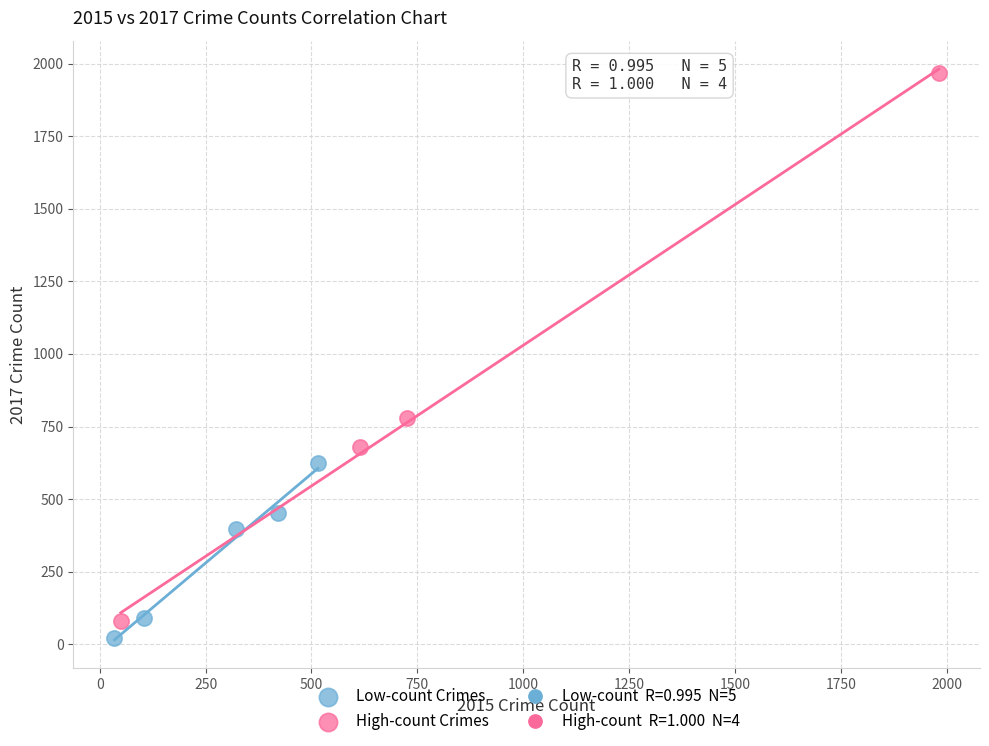

Which series has the widest spread of Y values?

High-count Crimes